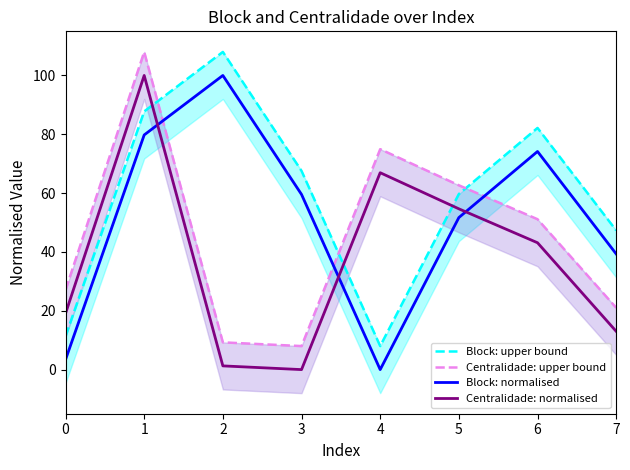

Which series changed the most between 0 and 5?

Block: upper bound